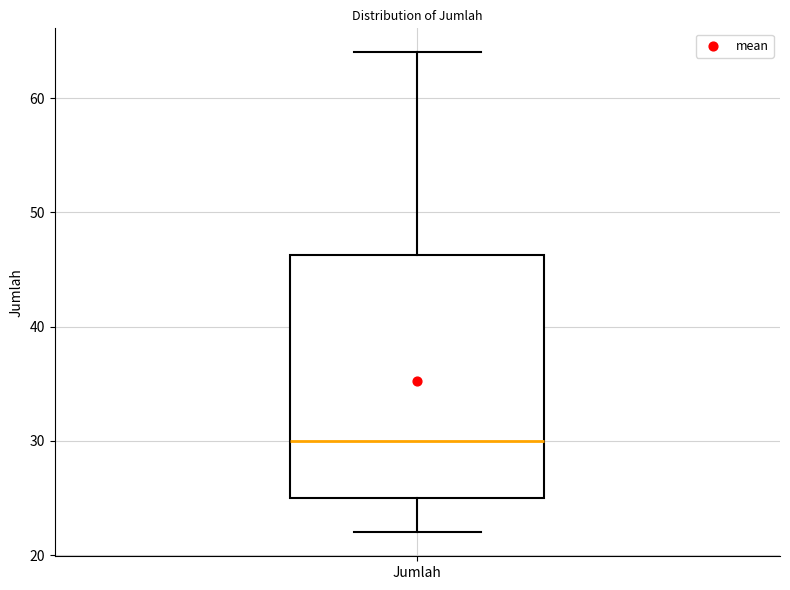

Read this box plot against the y-axis: the position of the median line, the range covered by the box, and the ends of both whiskers. The values are not printed on the chart, so give them approximately, as read against the axis.

median 30, box 25 to 46, whiskers 22 to 64